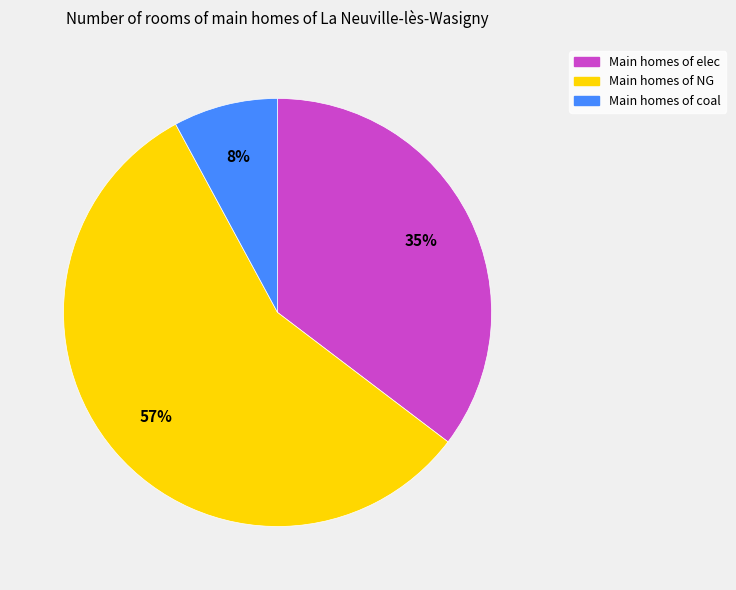

To the nearest percent, what is the average slice percentage?

33%